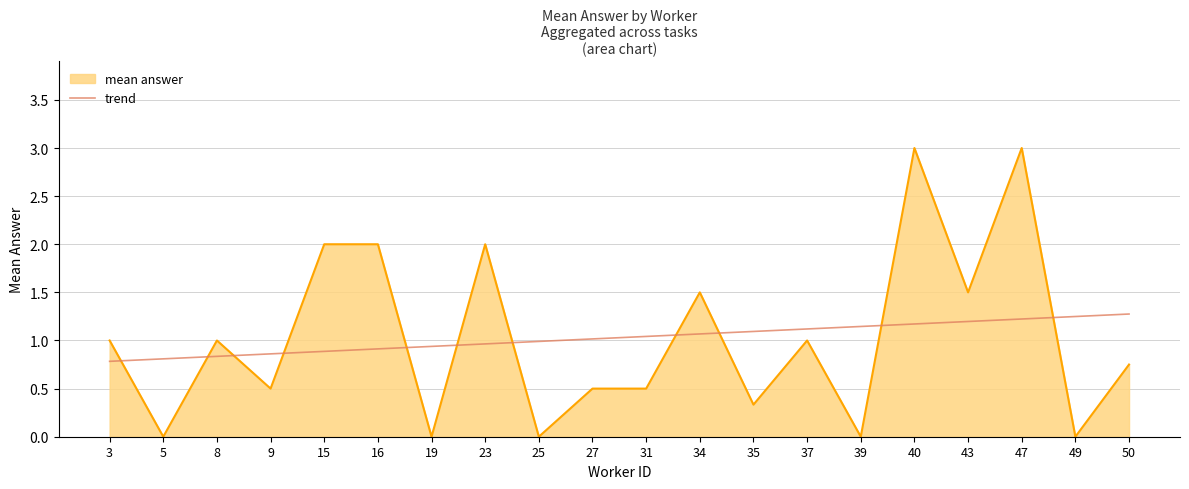

What is the difference between the maximum and minimum values in the trend series?

0.5